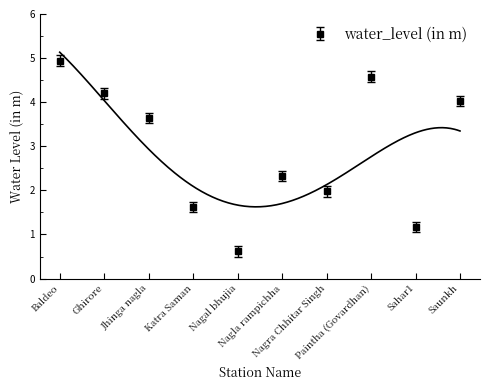

At which label is the value closest to 2?

Nagra Chhitar Singh